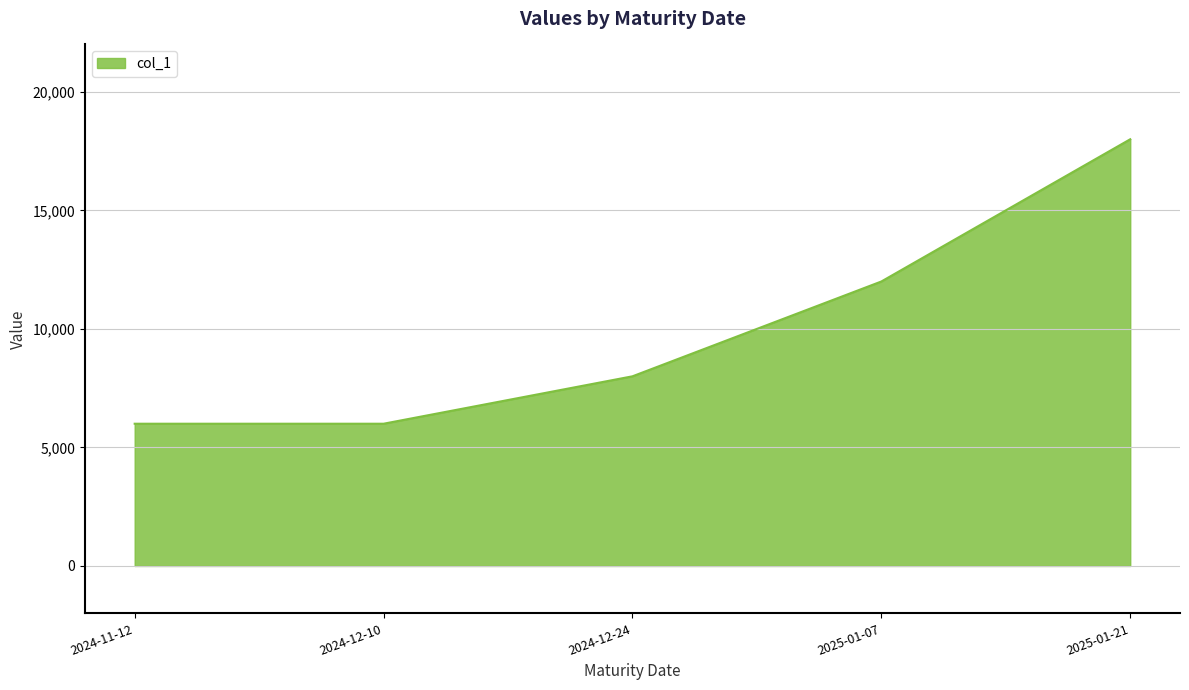

The value at 2025-01-21 is 18000. True or false?

True